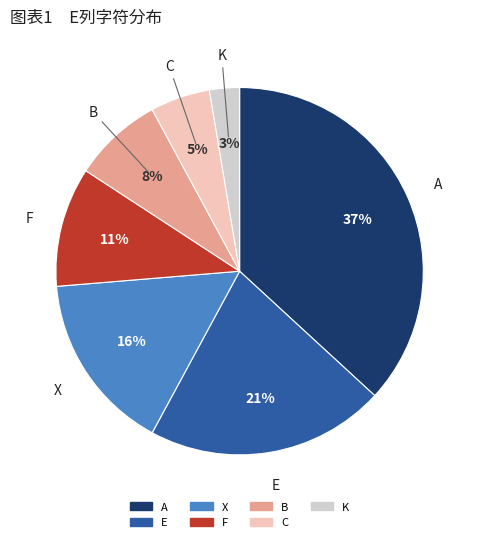

What percentage is the B slice, to the nearest percent?

8%